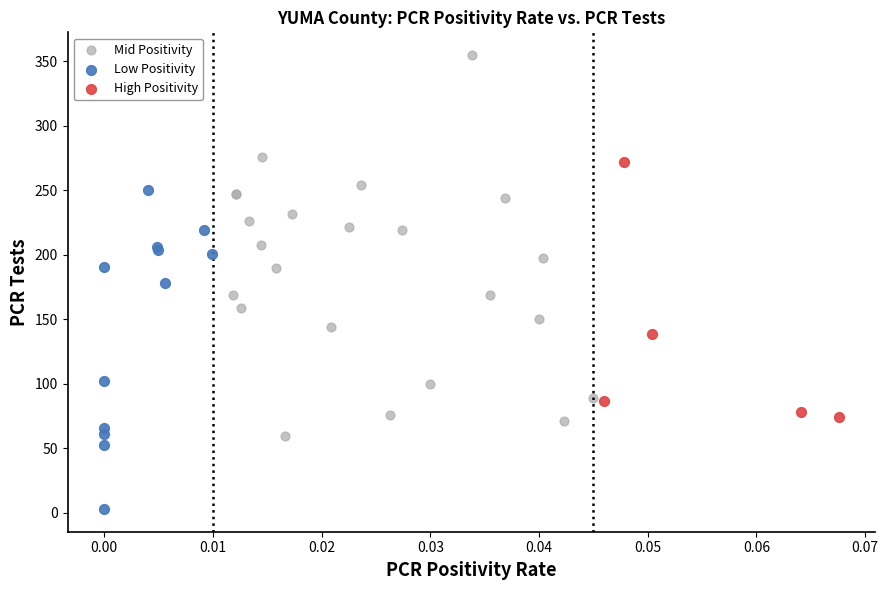

Which series has the widest spread of Y values?

Mid Positivity